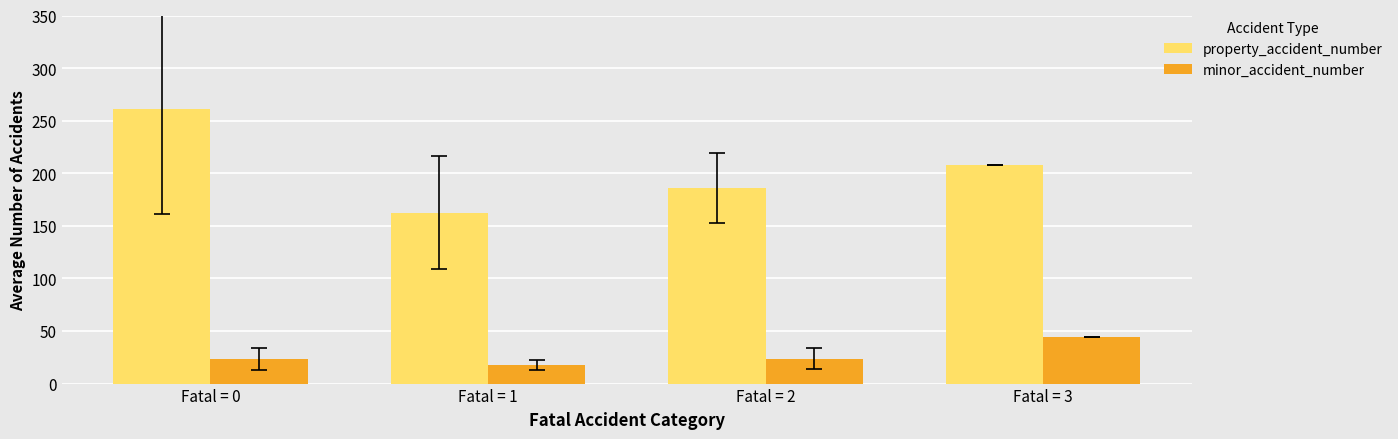

What is the value of the minor_accident_number bar at the 1st from the left?

23.2